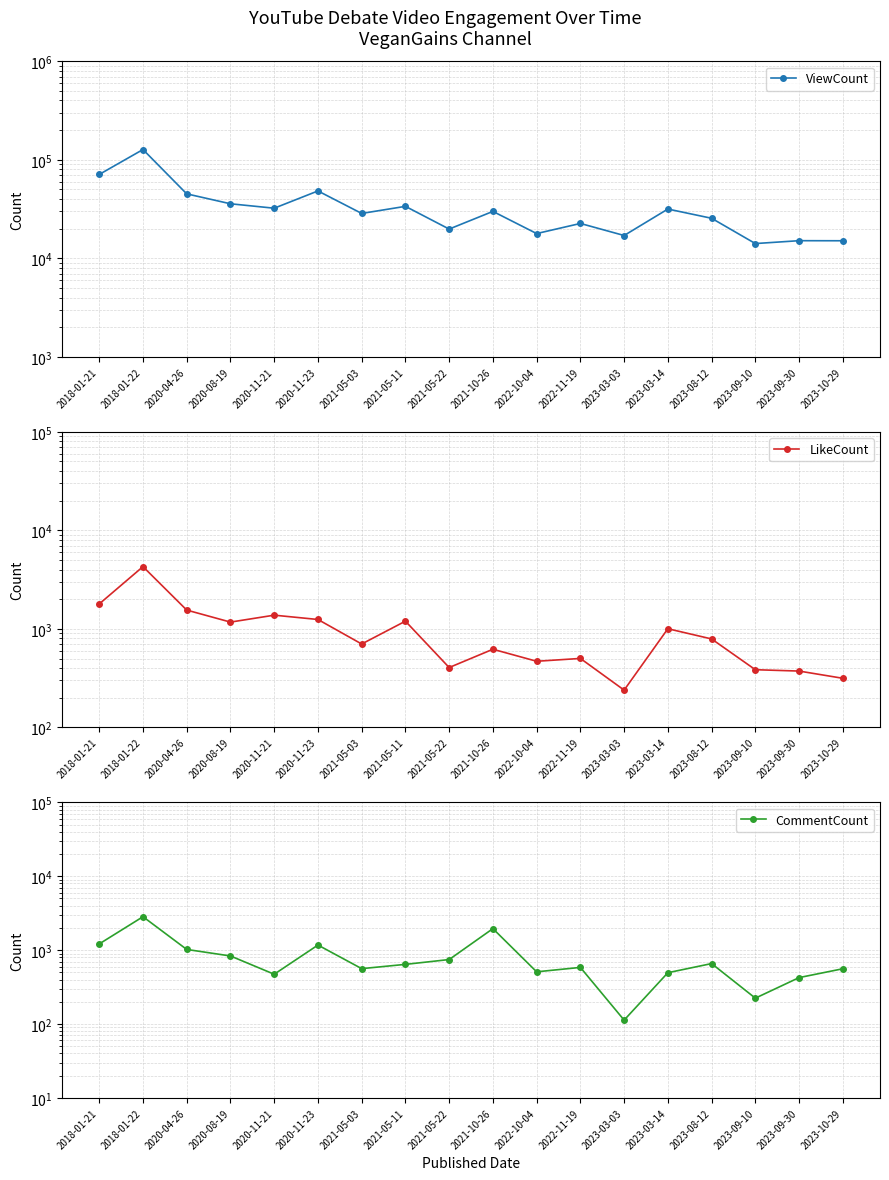

Is this an area chart (filled region under the line)?

No